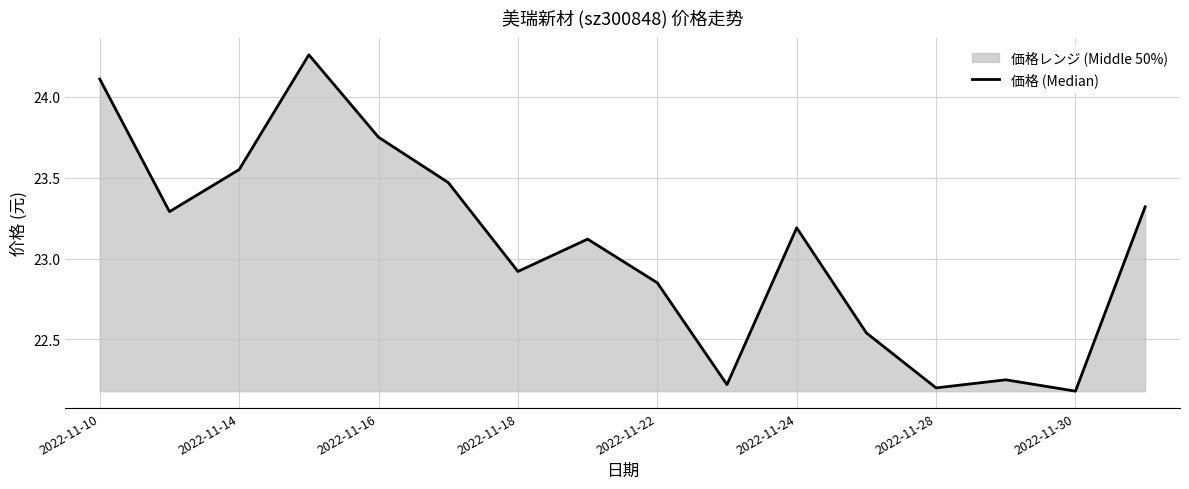

At which category does the chart reach its minimum across all series?

2022-11-30